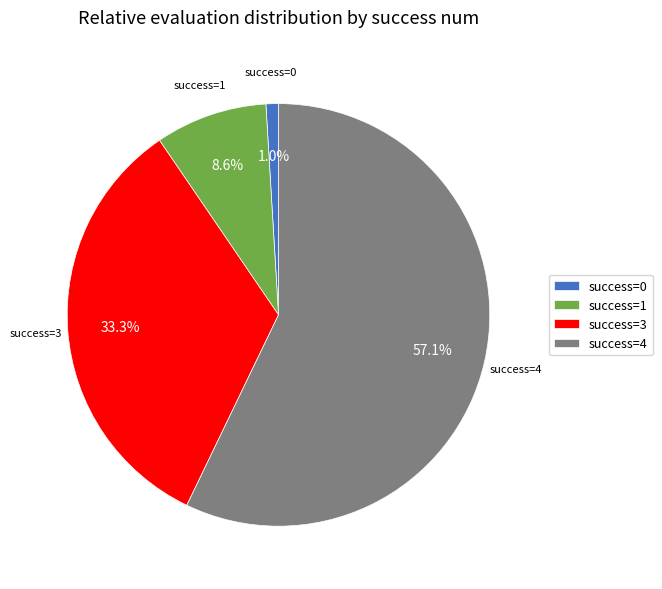

Is there any slice that represents more than half of the pie?

Yes